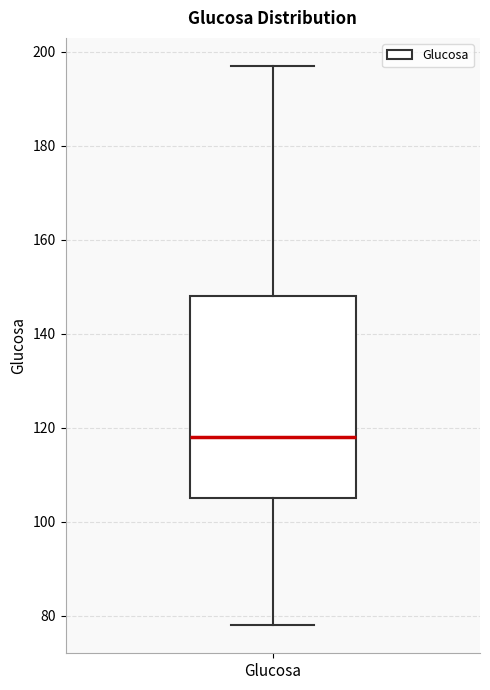

Where does the median line of the box for Glucosa sit on the y-axis? The values are not printed on the chart, so give them approximately, as read against the axis.

118